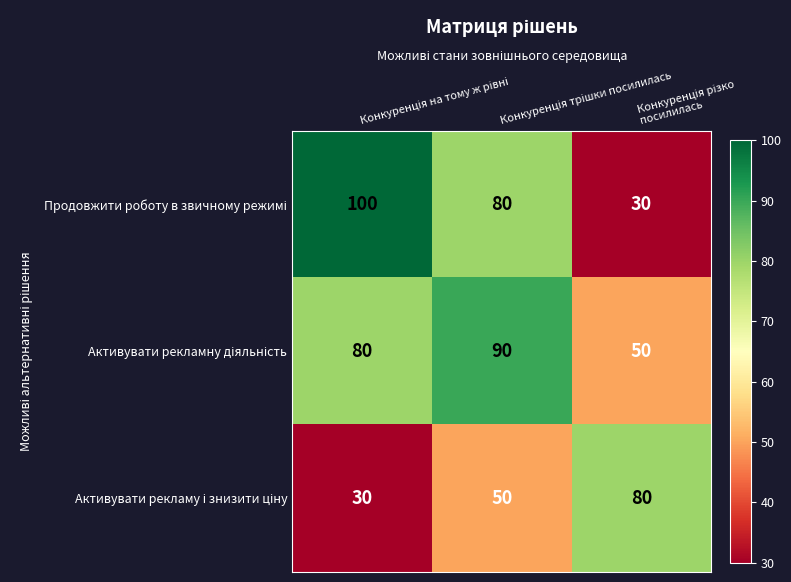

What is the smallest value displayed?

30